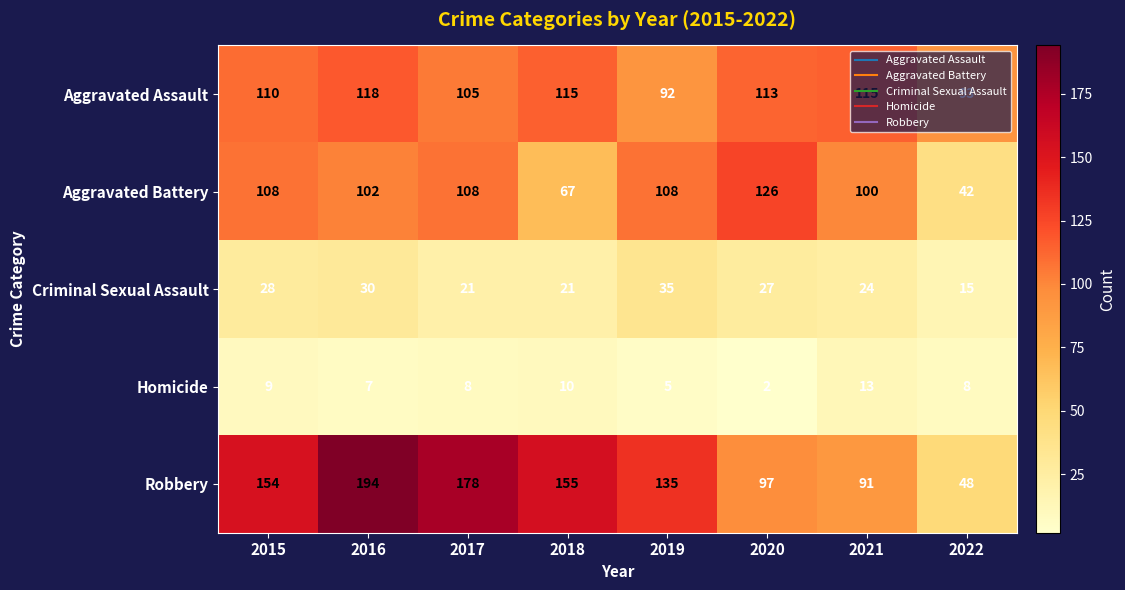

Between 2020 and 2022, which series saw the biggest shift?

Aggravated Battery